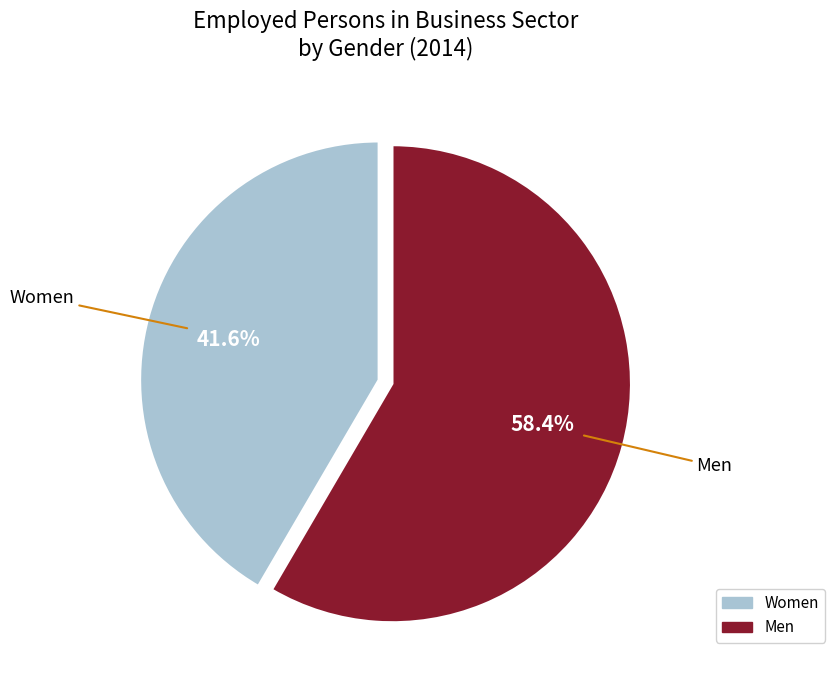

What portion of the pie excludes Men?

41.6%